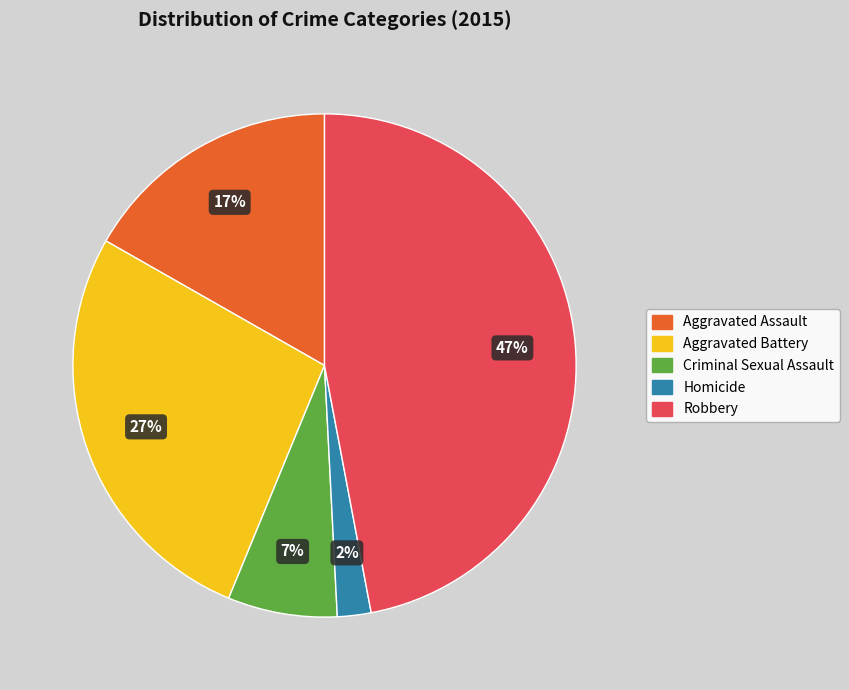

To the nearest percent, what is the difference between the largest and smallest slice percentages?

45%